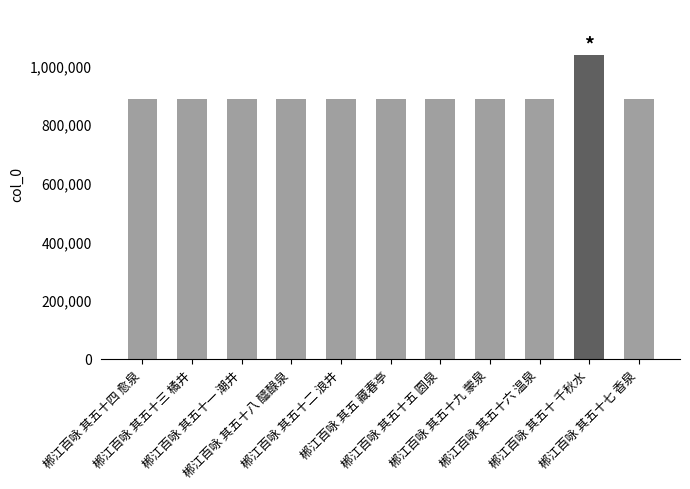

What is the difference between the maximum and minimum values?

151097